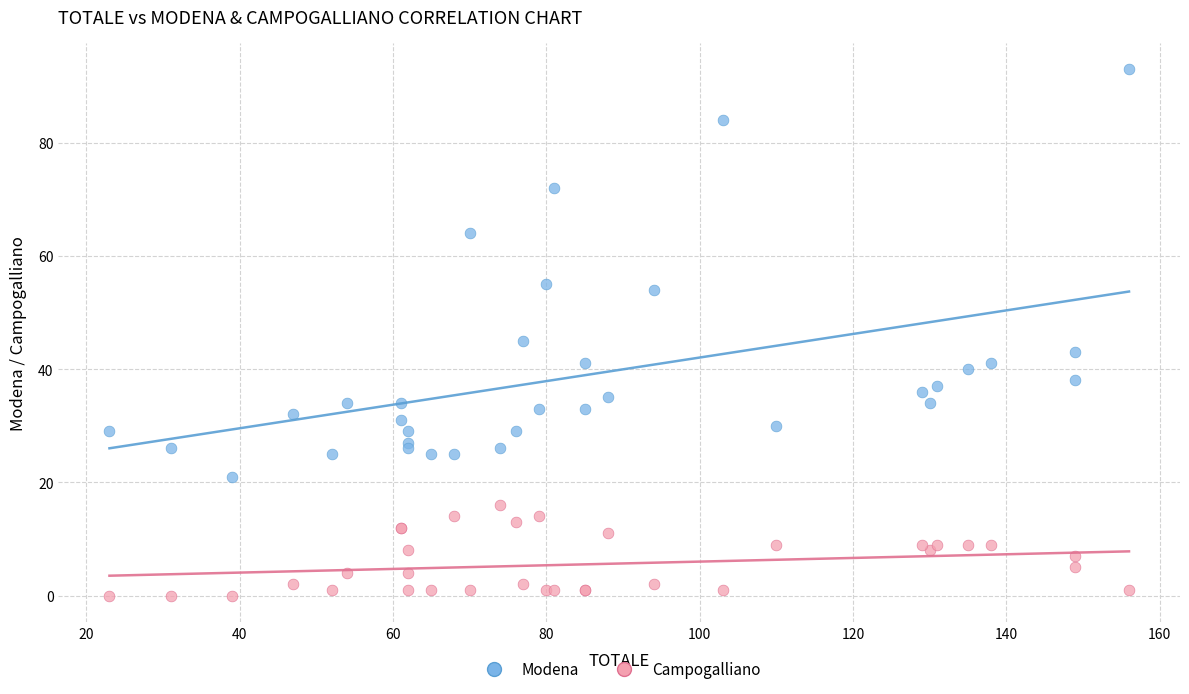

Which series reaches the minimum Y coordinate?

Campogalliano